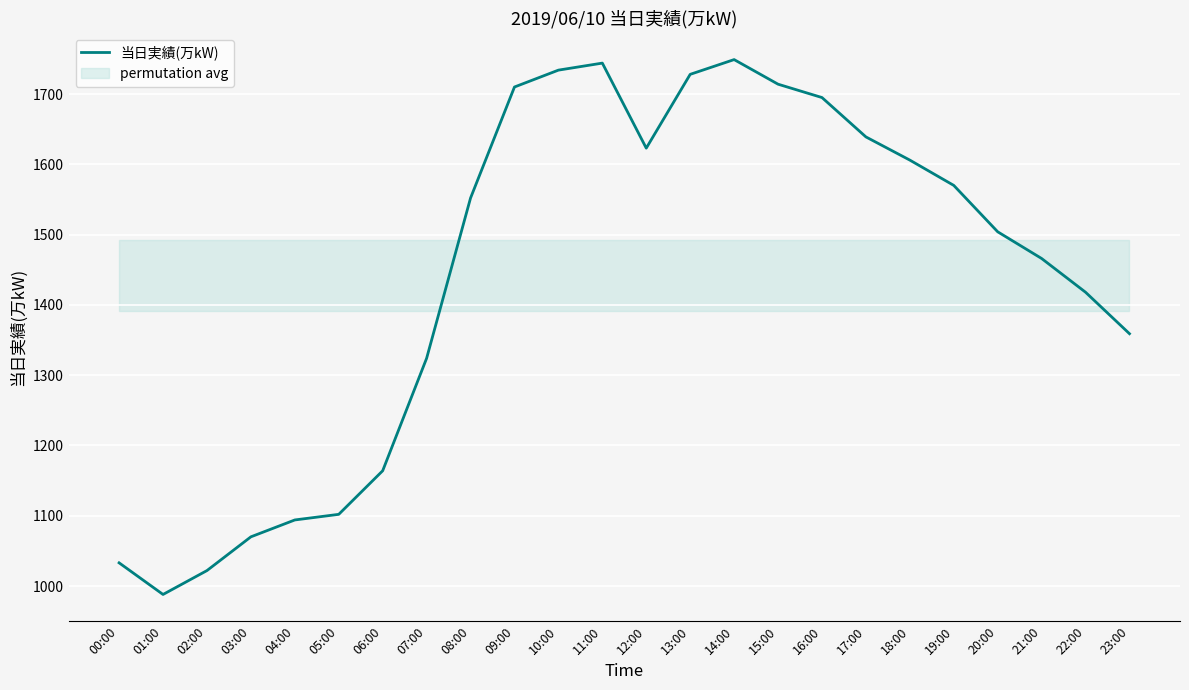

The chart shows a value of 988 at 01:00. True or false?

True